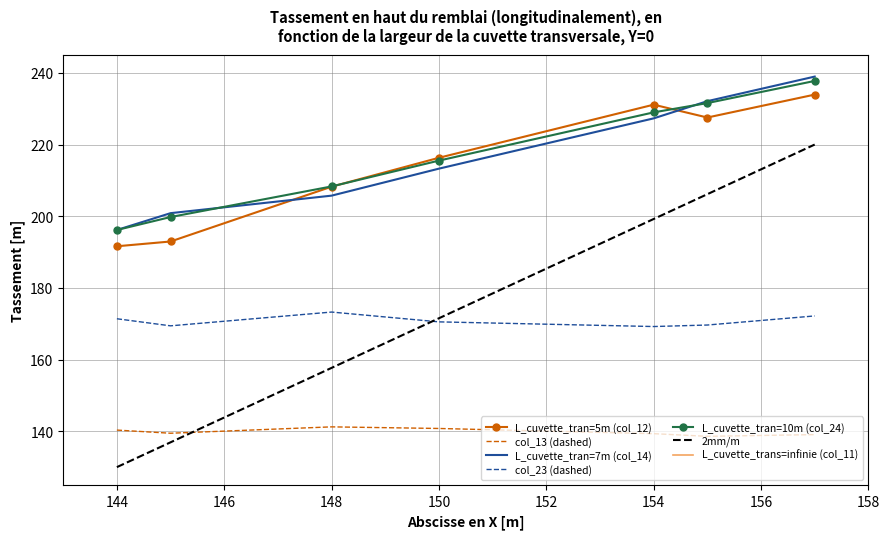

What is the minimum value shown in the chart?

138.6